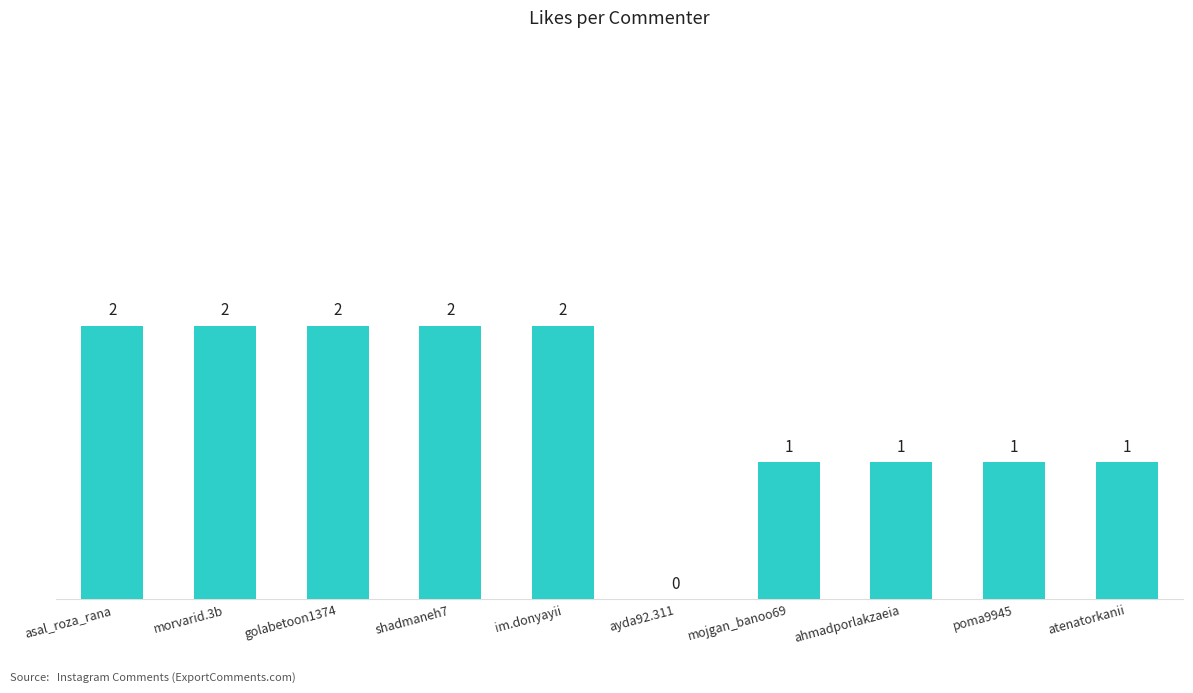

What is the greatest value displayed?

2